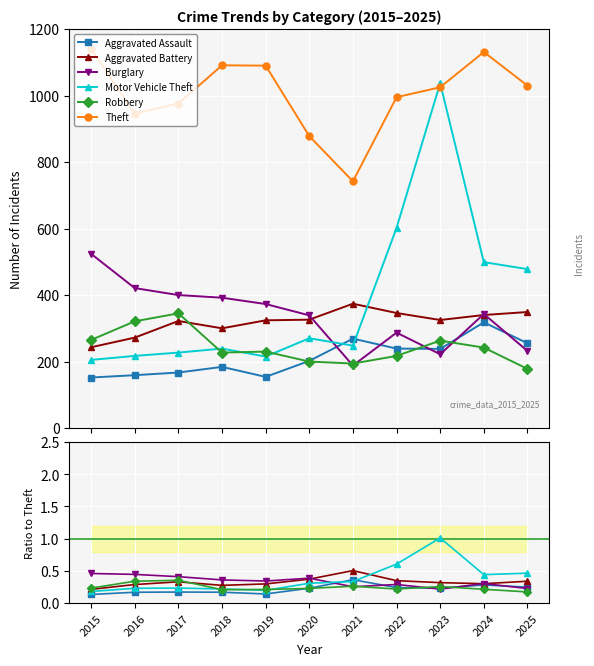

Between 2015 and 2024, which is larger?

2024